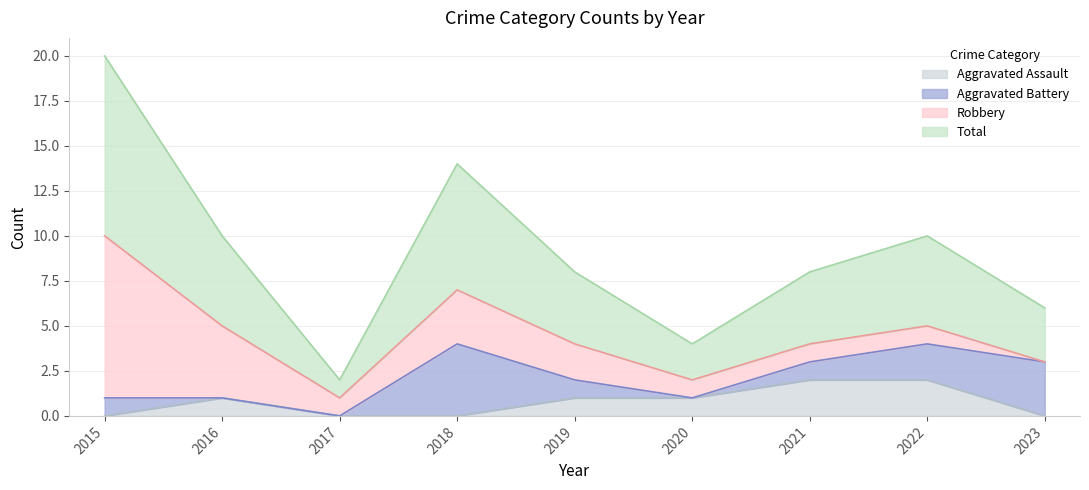

The Aggravated Assault series shows 0 at 2023. True or false?

True